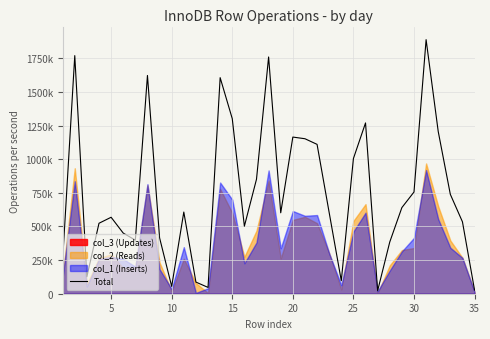

What is the difference between the second highest and second lowest values?

1744155